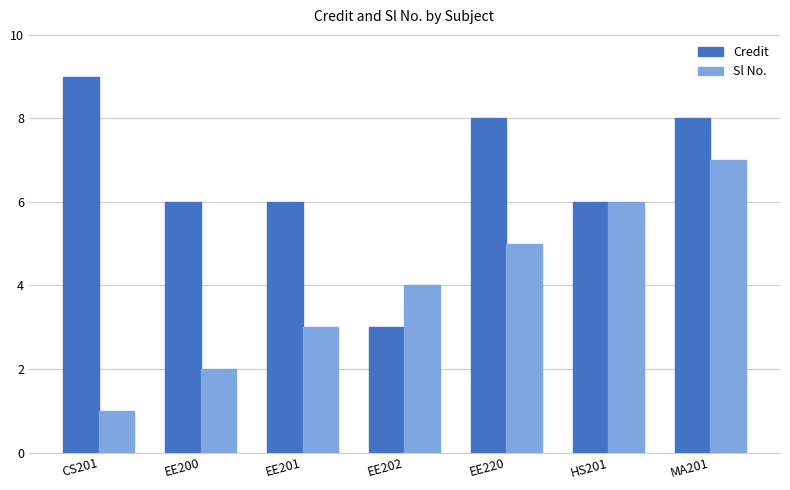

Is the value of Sl No. at MA201 greater than the value of Credit at EE202?

Yes